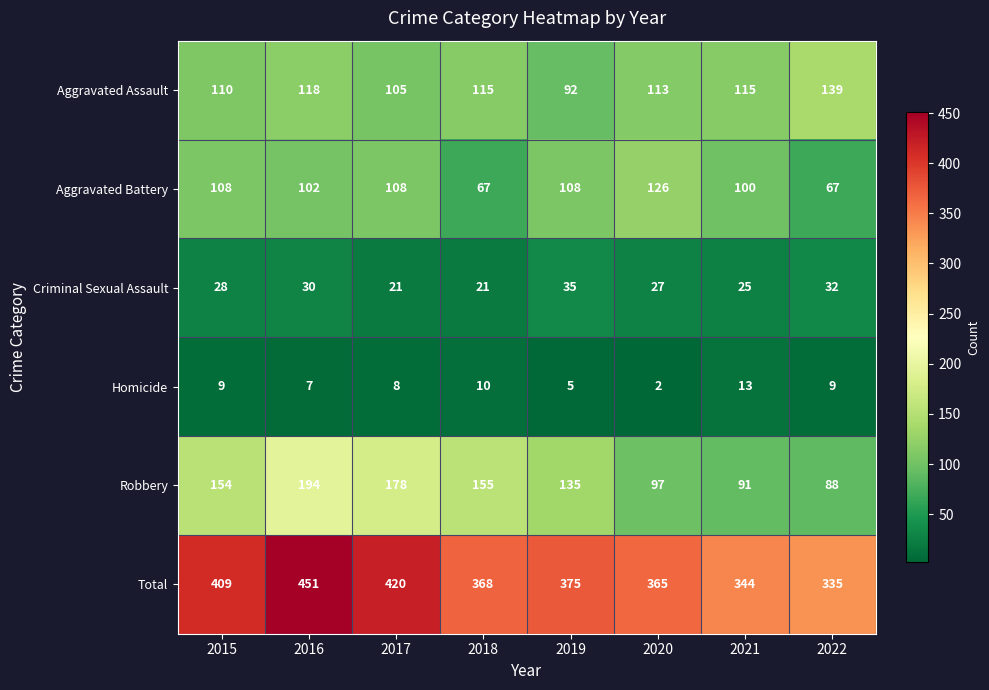

True or false: Aggravated Assault has a value of 105 at 2017.

True